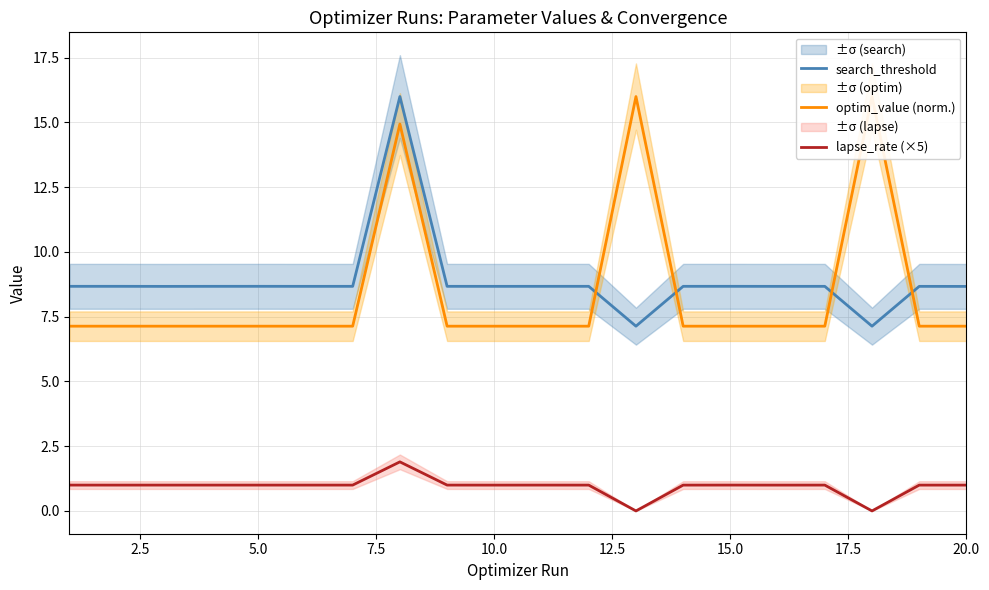

True or false: lapse_rate (×5) and search_threshold cross at least once.

False